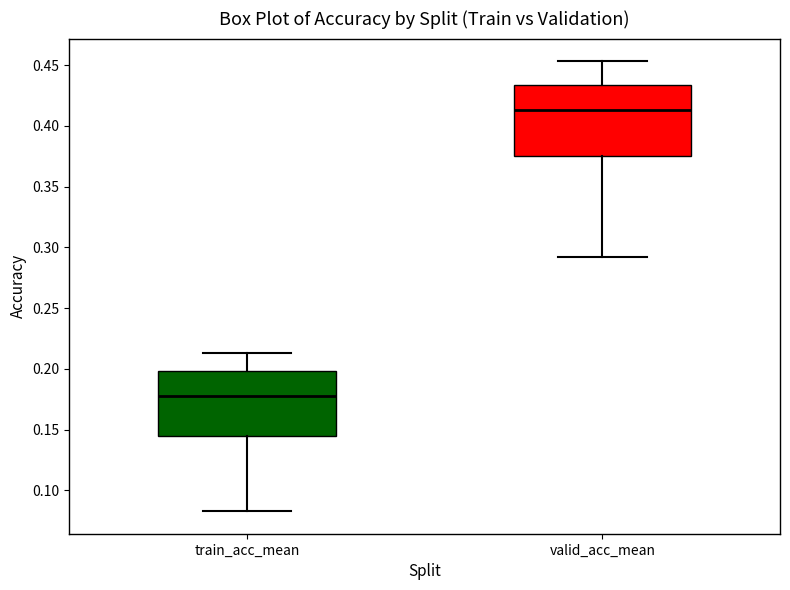

Comparing the boxes themselves (not the whiskers), which one is the tallest?

valid_acc_mean